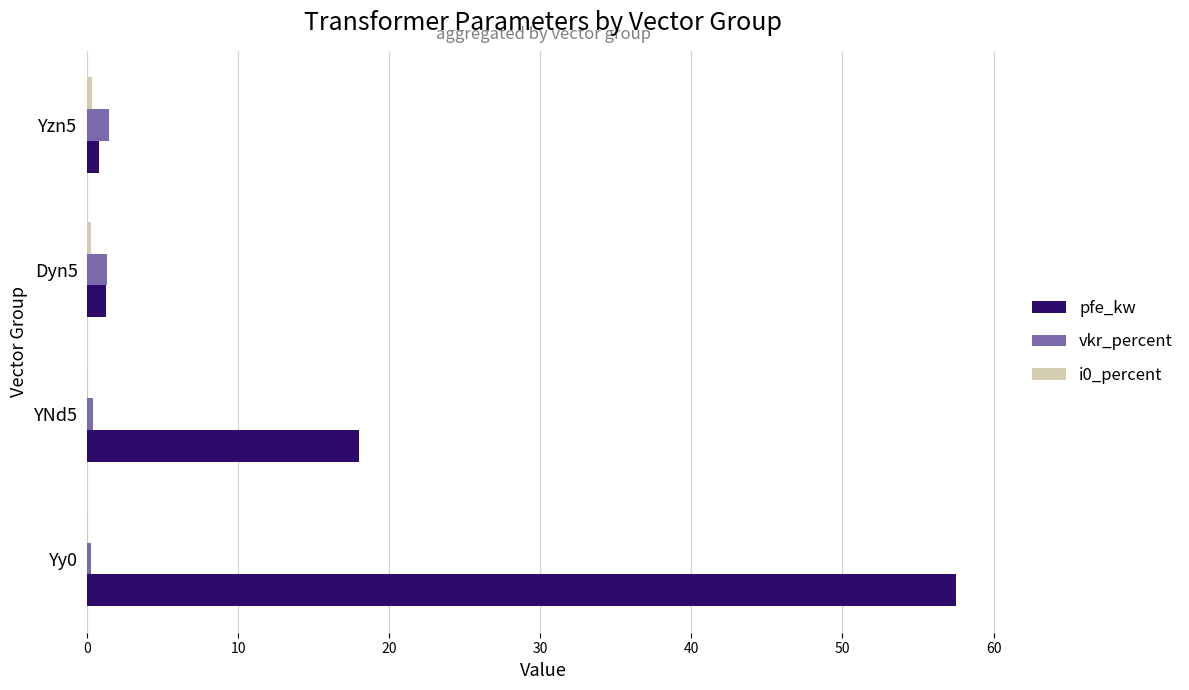

At which category does the chart reach its peak across all series?

Yy0